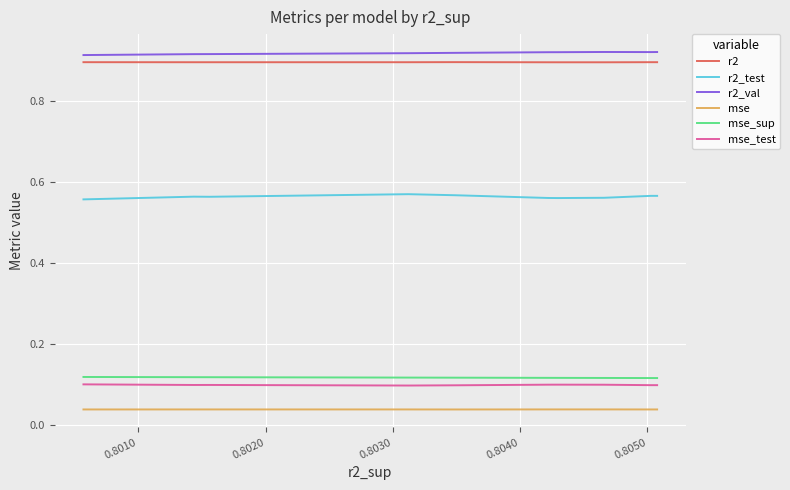

What is the label of the 6th point from the left?

0.8050